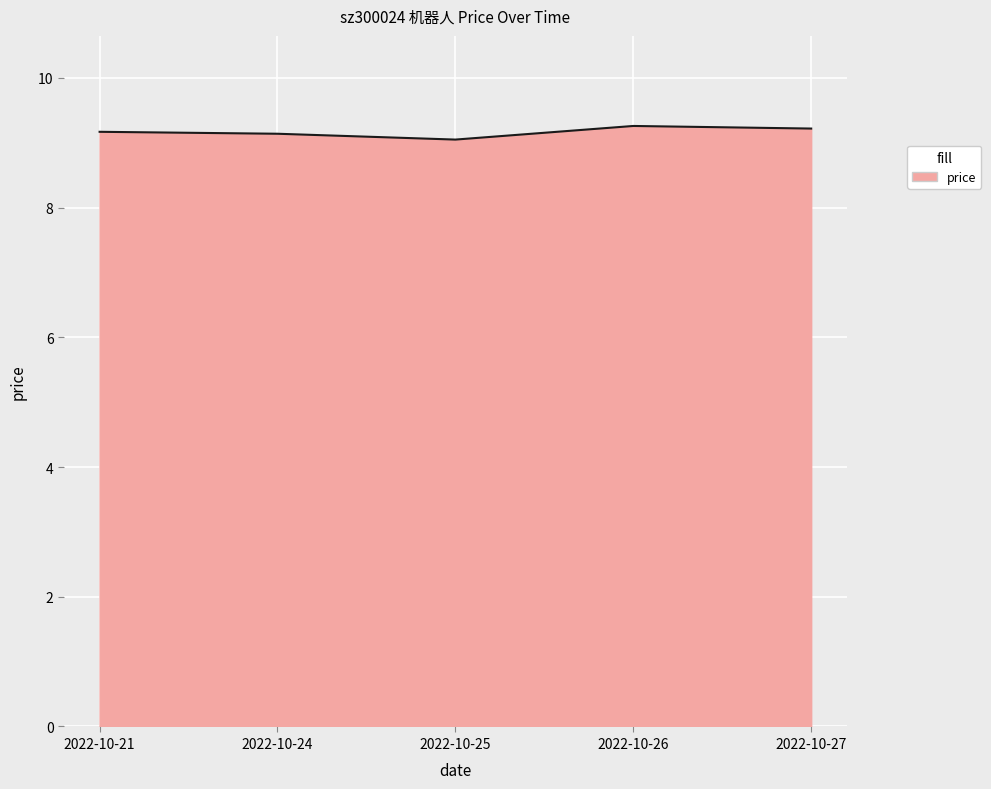

What is the minimum value shown in the chart?

9.1